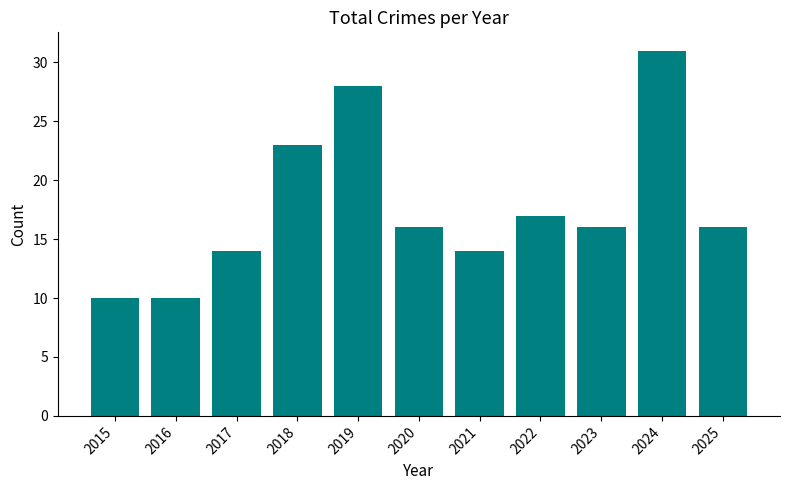

What is the difference between the values at 2018 and 2023?

7